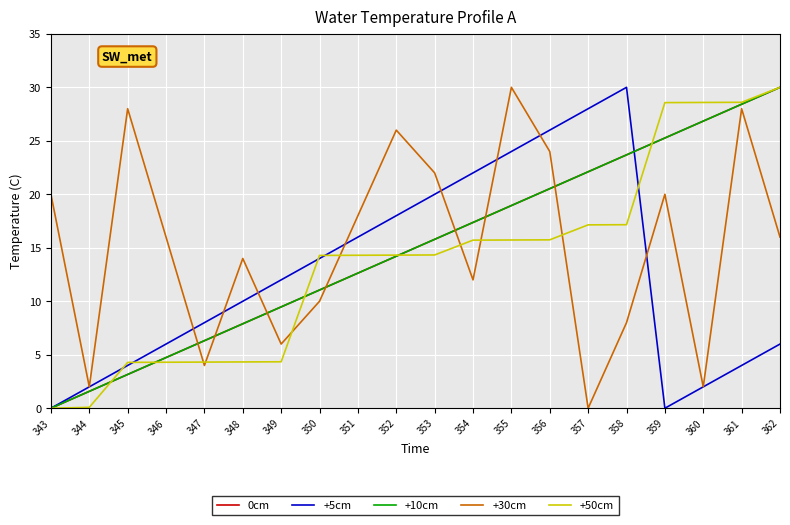

Does the chart display data point markers on the line(s)?

No